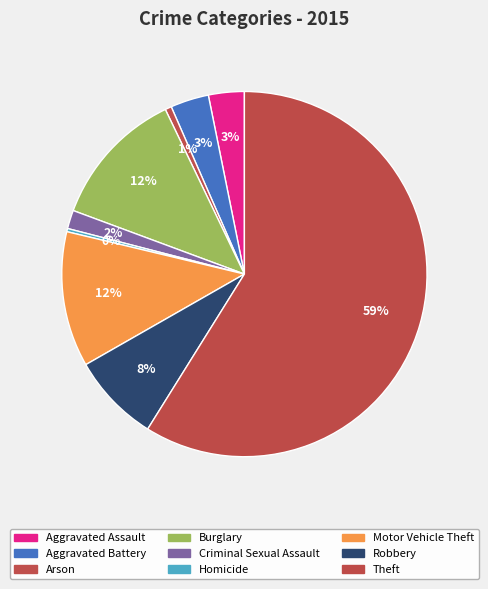

What is the largest slice in the pie chart?

Theft